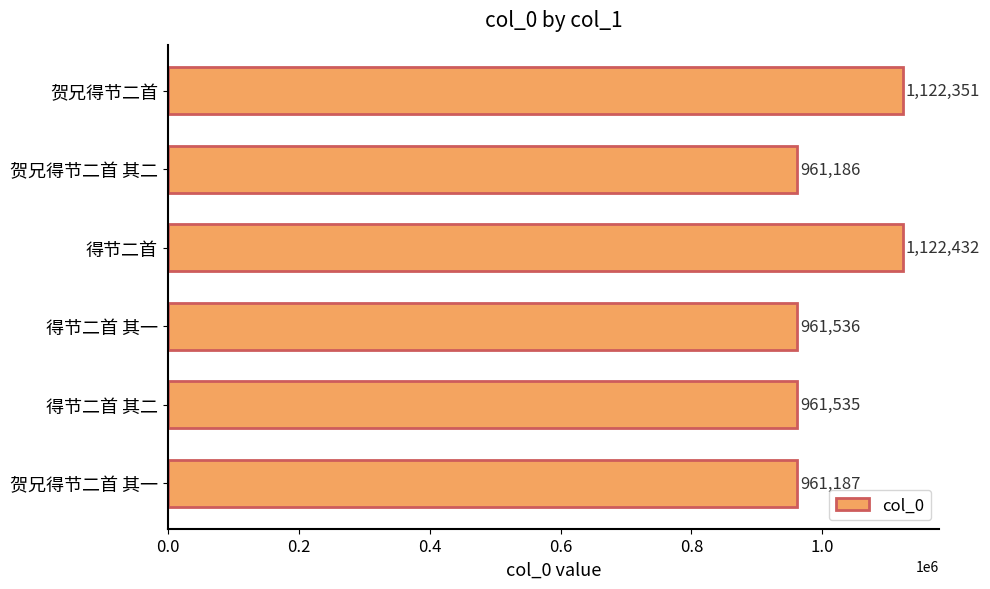

Which has a higher value, 得节二首 其一 or 贺兄得节二首?

贺兄得节二首